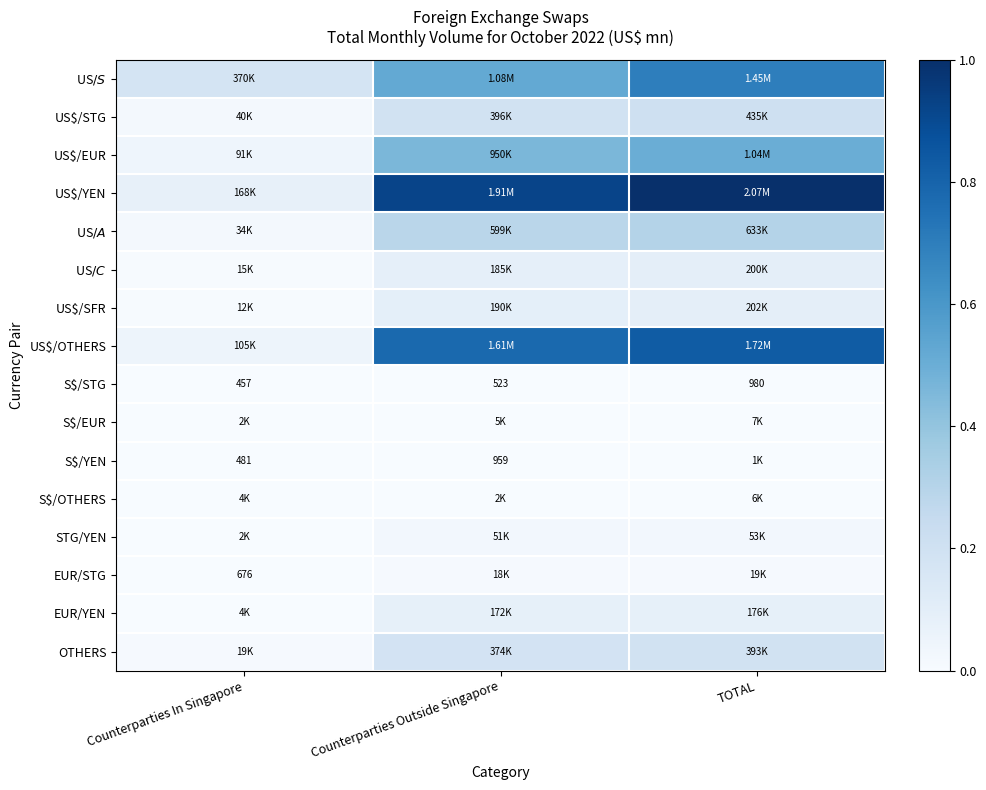

Count the S$/YEN values in the range 0 to 1.

3